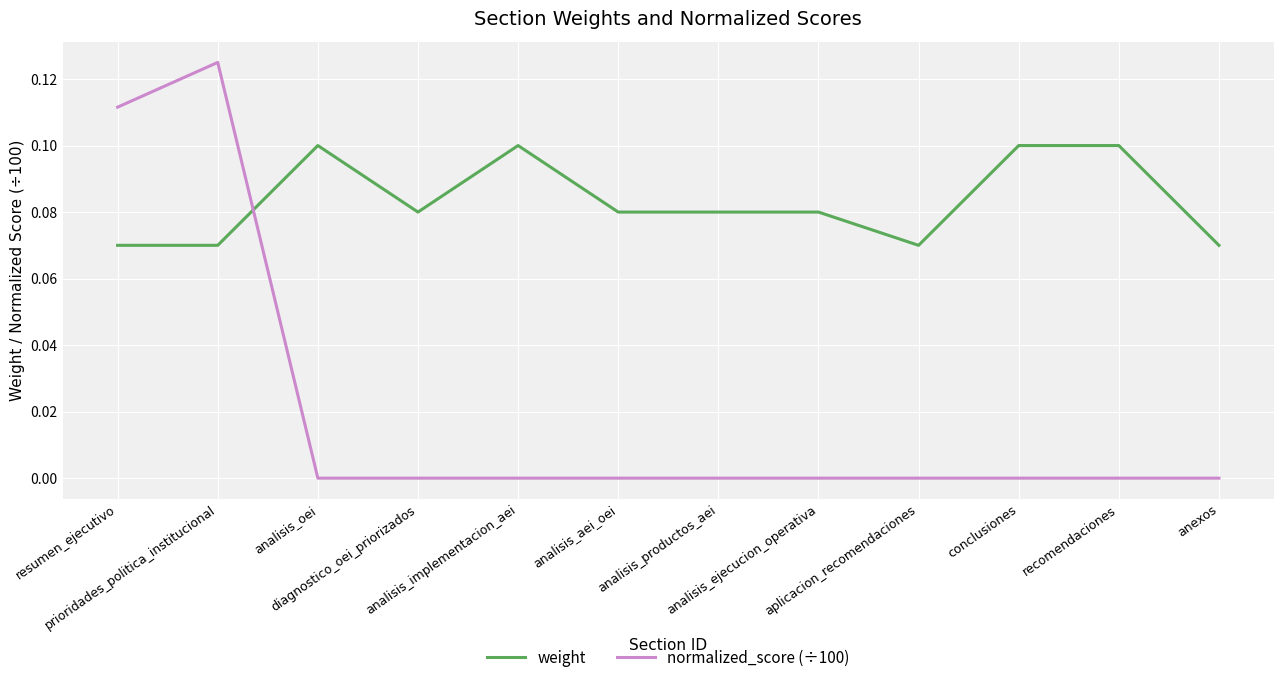

List the series in order of their overall mean, highest first.

weight, normalized_score (÷100)